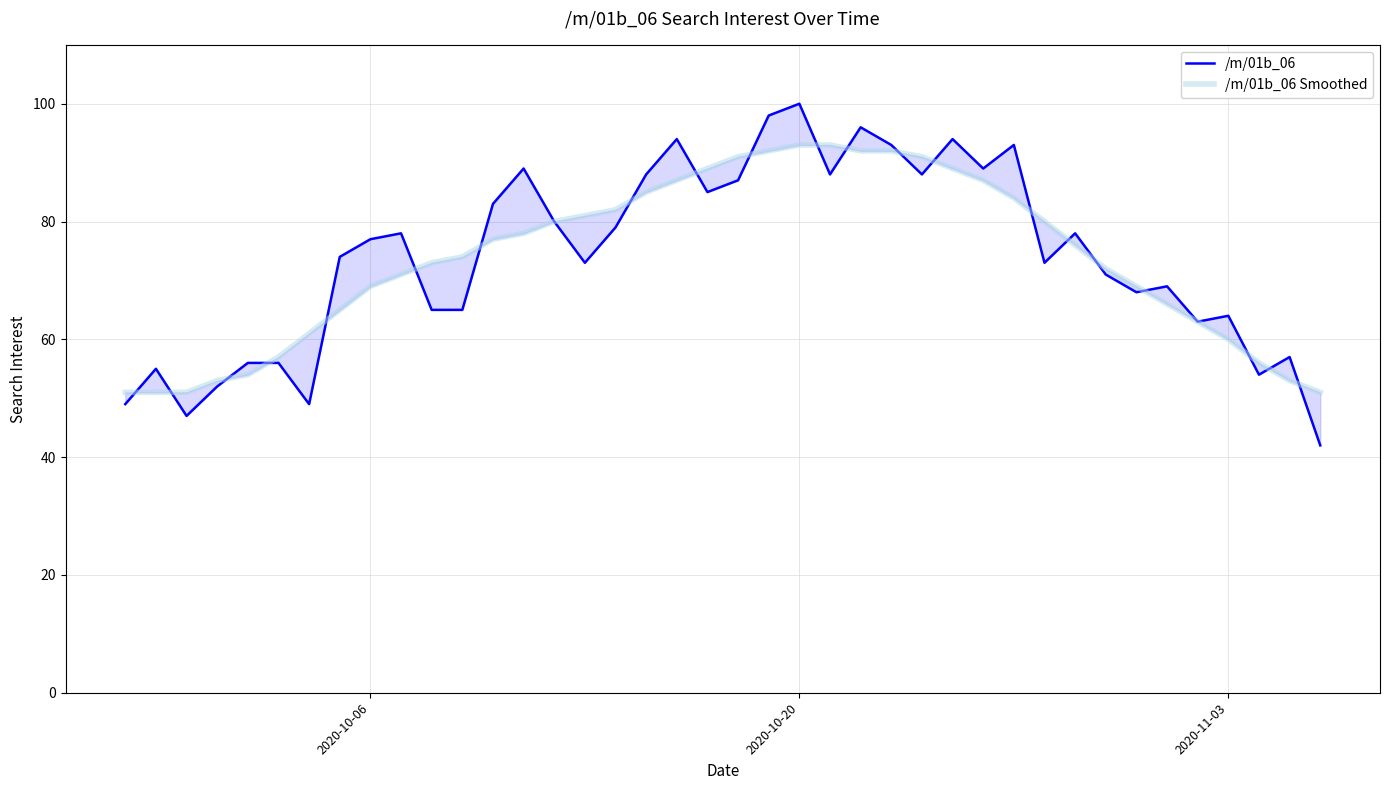

Which series has the largest total across all categories?

/m/01b_06